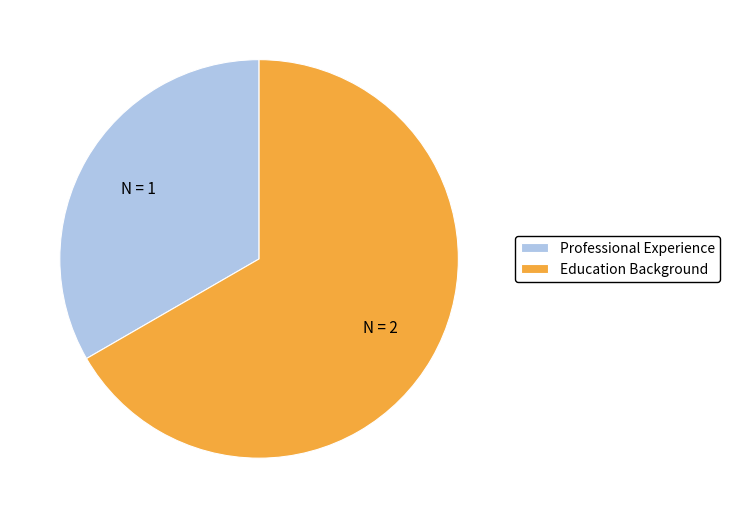

Rank the categories by value from highest to lowest.

Education Background, Professional Experience